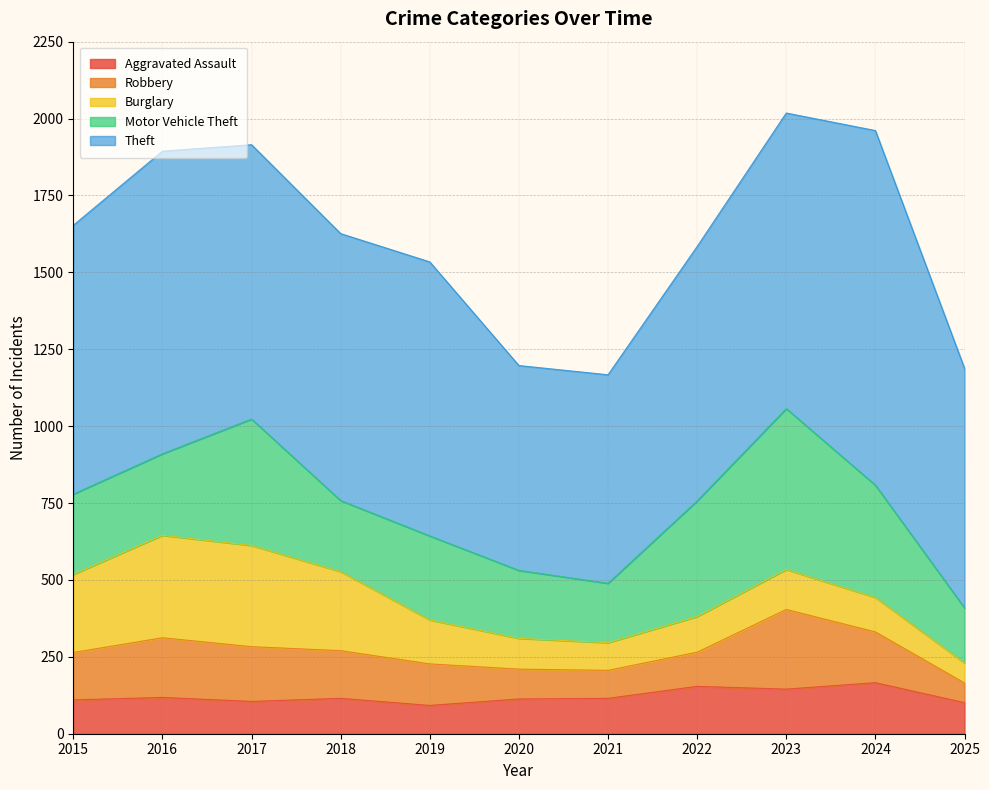

Reading left to right, list all the values displayed in this chart.

Aggravated Assault: 2015=110	2016=118	2017=105	2018=115	2019=92	2020=113	2021=115	2022=154	2023=145	2024=166	2025=101
Robbery: 2015=154	2016=194	2017=178	2018=155	2019=135	2020=97	2021=91	2022=111	2023=259	2024=165	2025=64
Burglary: 2015=254	2016=333	2017=329	2018=257	2019=143	2020=100	2021=90	2022=116	2023=130	2024=112	2025=65
Motor Vehicle Theft: 2015=261	2016=265	2017=411	2018=231	2019=273	2020=221	2021=193	2022=376	2023=523	2024=365	2025=179
Theft: 2015=874	2016=984	2017=892	2018=868	2019=891	2020=666	2021=678	2022=827	2023=961	2024=1153	2025=779